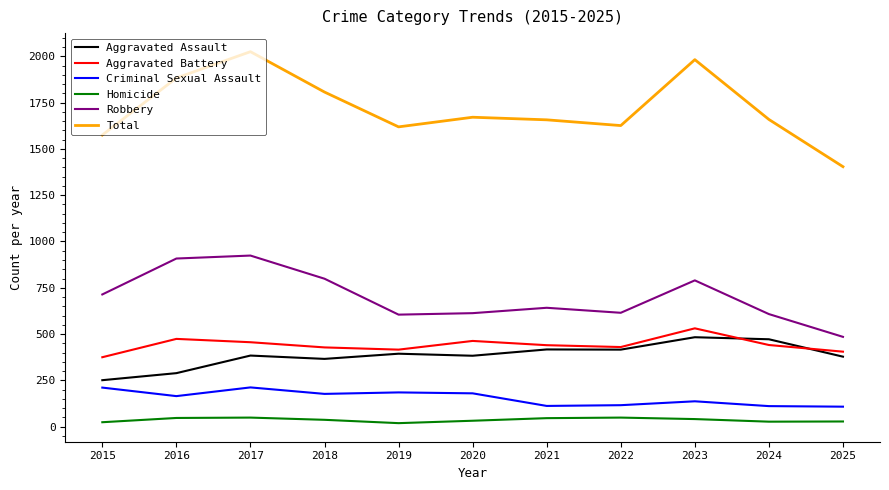

True or false: Robbery and Aggravated Assault cross at least once.

False